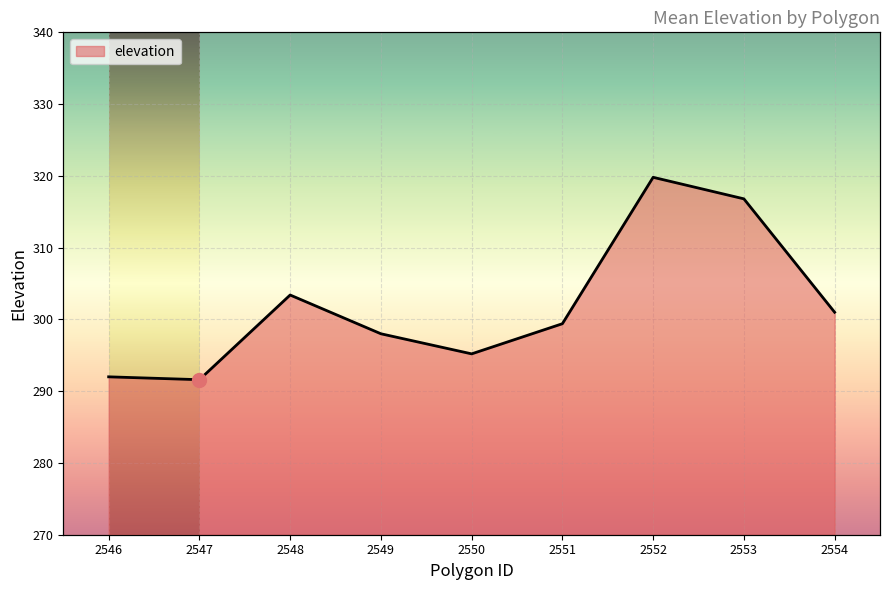

At which label is the value closest to 305?

2548